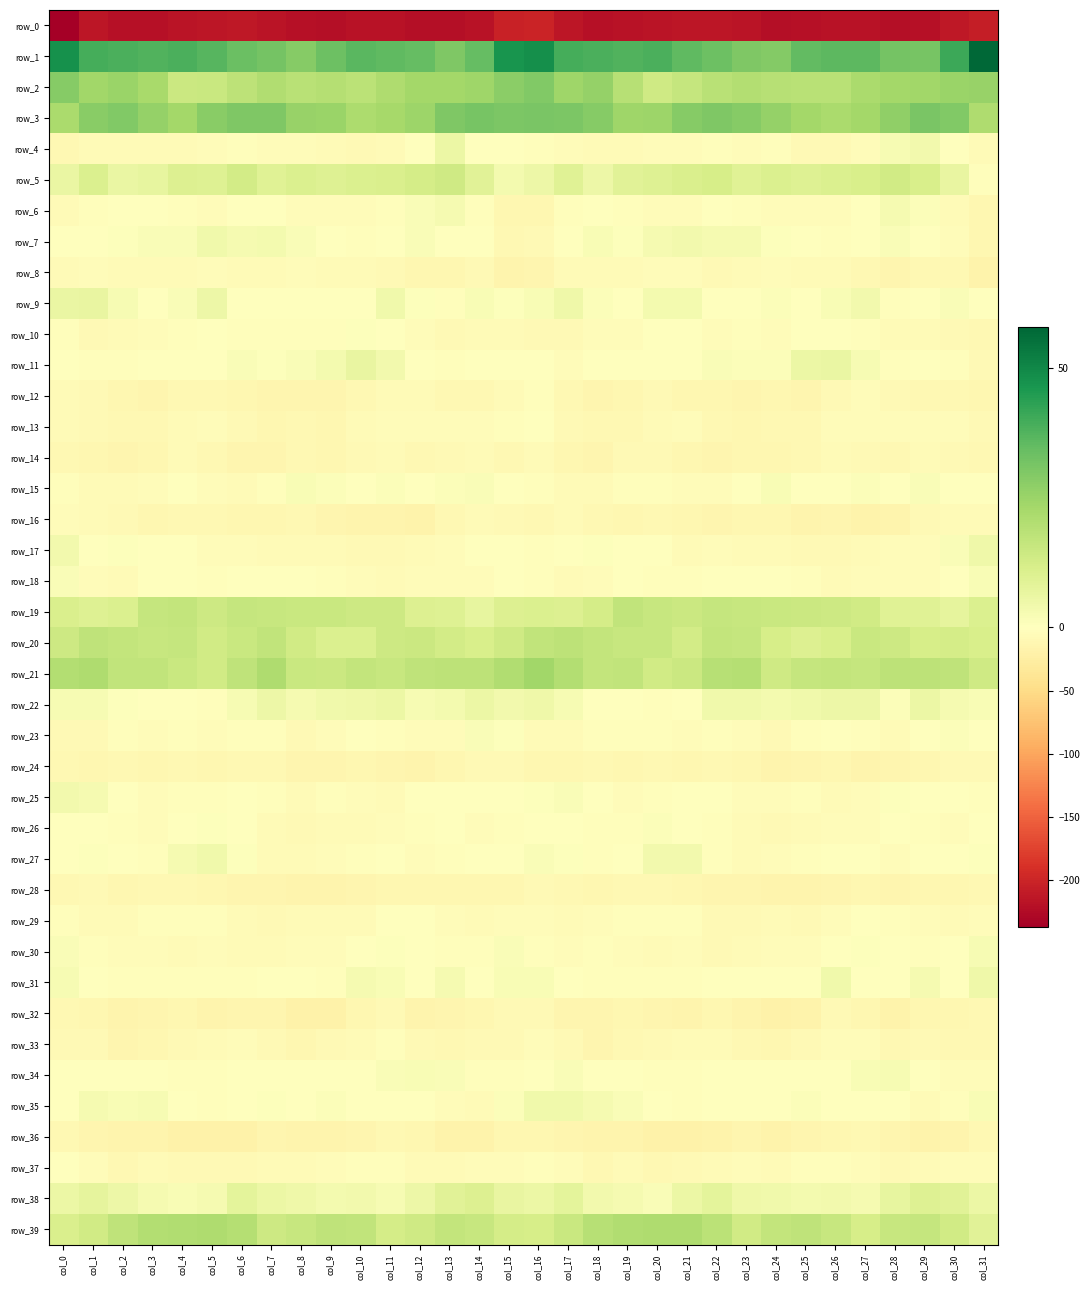

At how many categories does at least one series exceed 11?

32